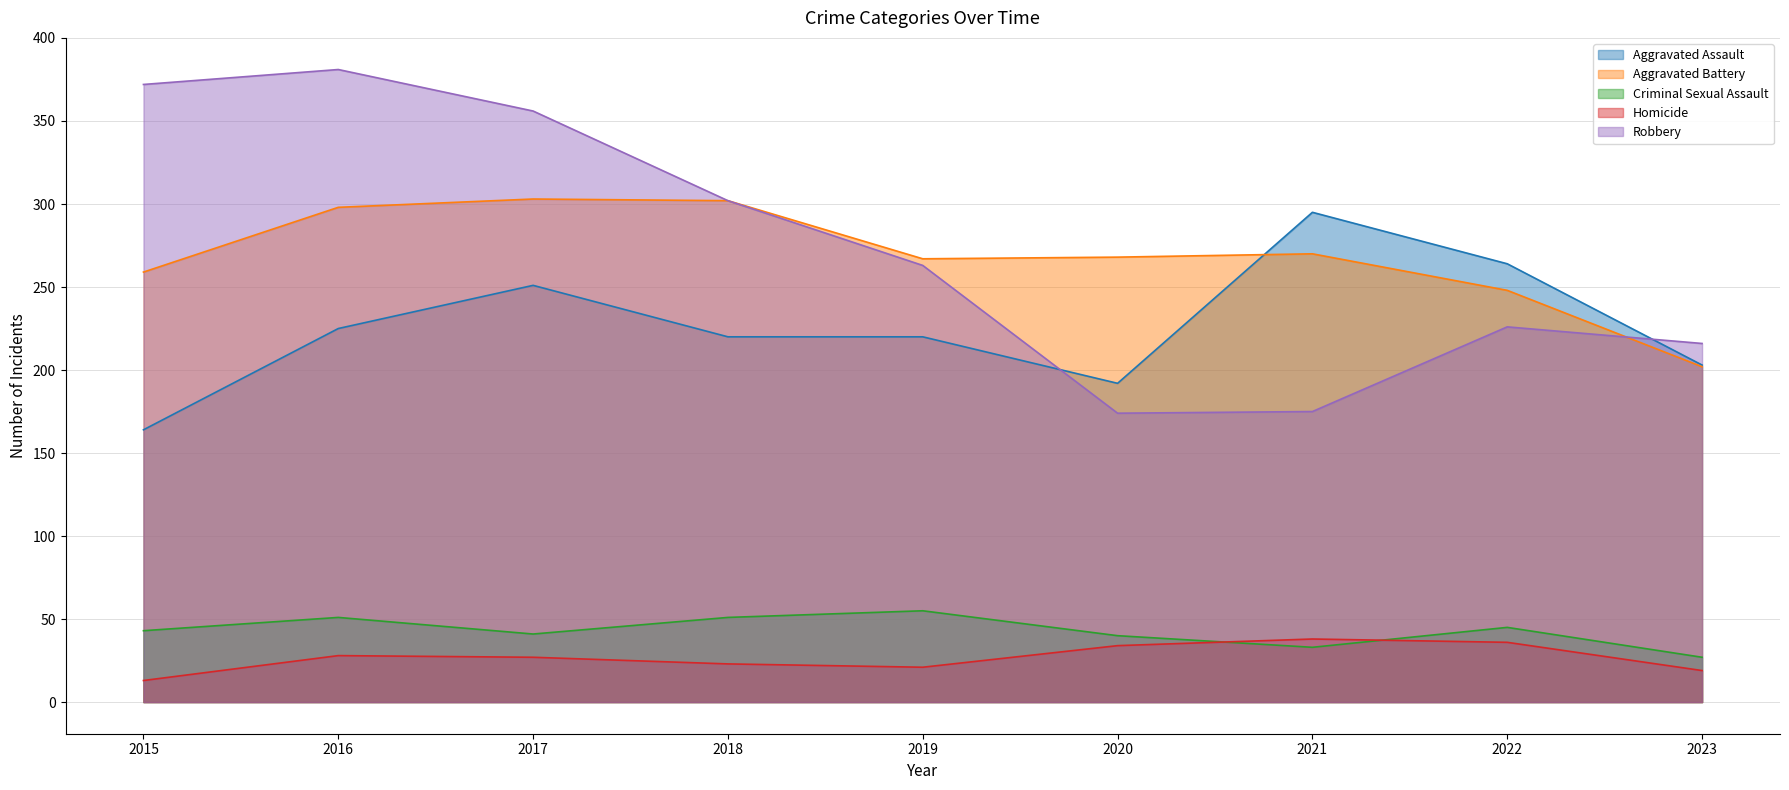

What is the total value across all series at 2022?

819